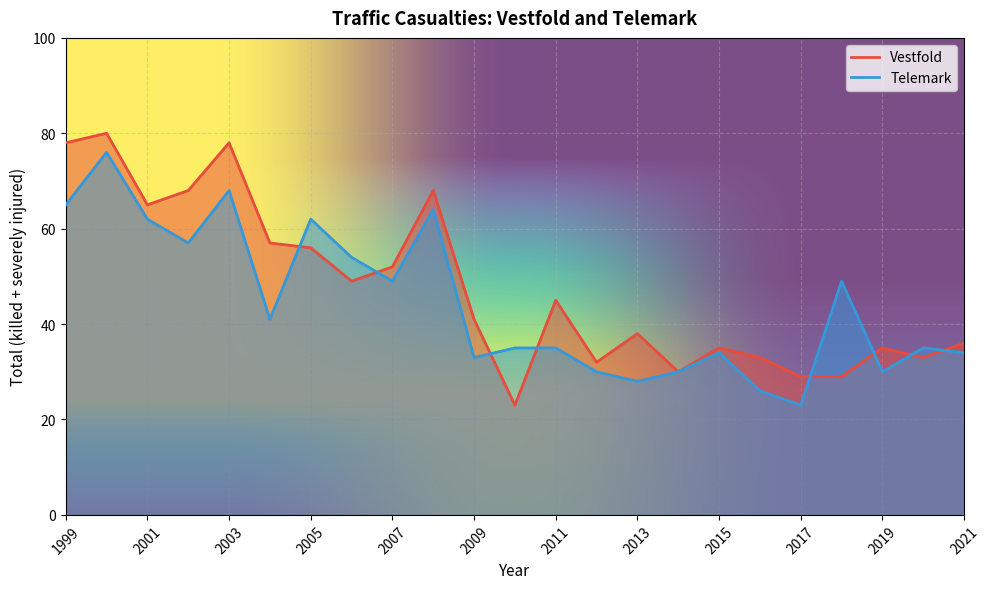

Between 1999 and 2018, which is larger?

1999